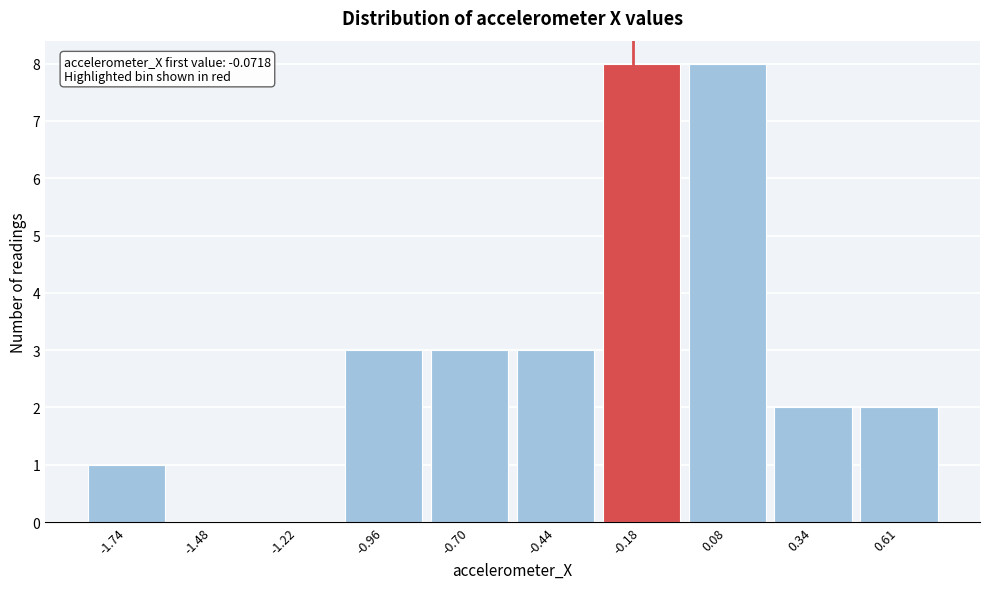

Reading left to right, list all the values displayed in this chart.

-1.74=1	-1.48=0	-1.22=0	-0.96=3	-0.70=3	-0.44=3	-0.18=8	0.08=8	0.34=2	0.61=2